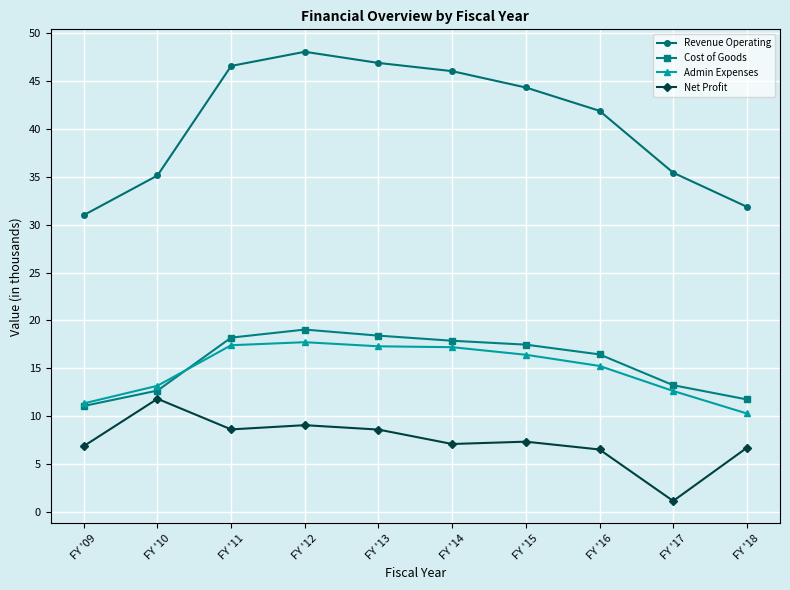

Between FY '10 and FY '13, which series saw the biggest shift?

Revenue Operating